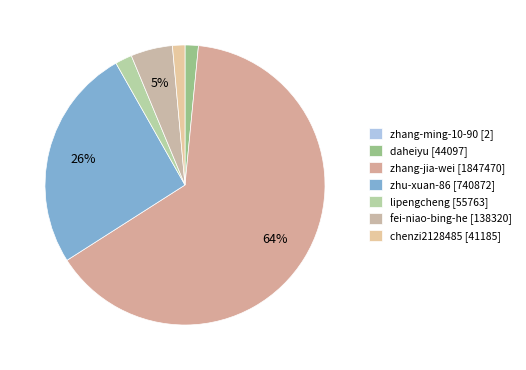

Does zhang-jia-wei represent more than half of the total?

Yes